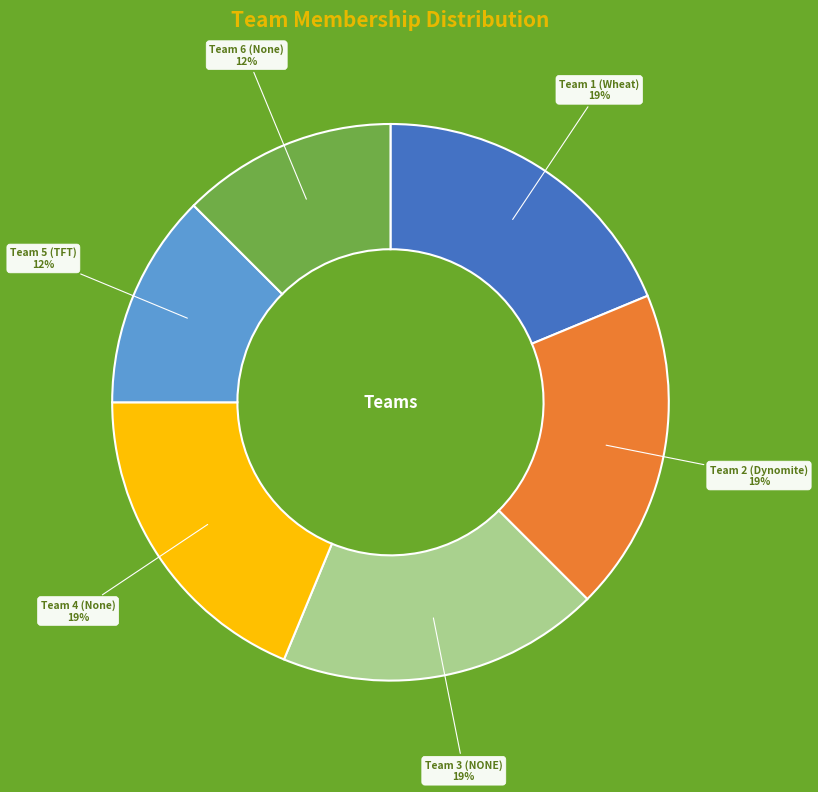

Does Team 1 (Wheat) represent more than half of the total?

No